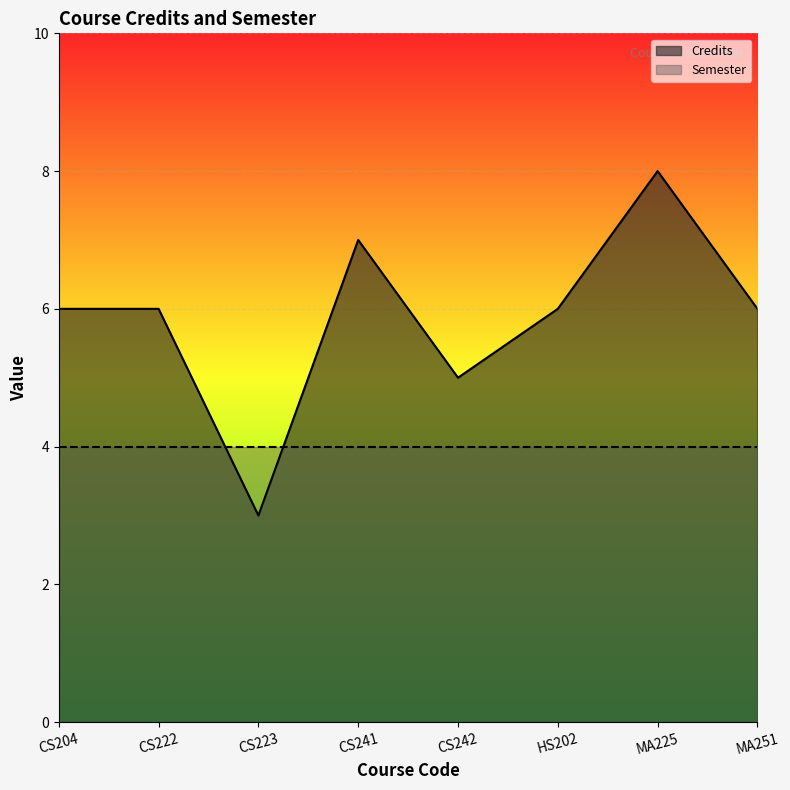

What is the label of the 6th point from the right?

CS223